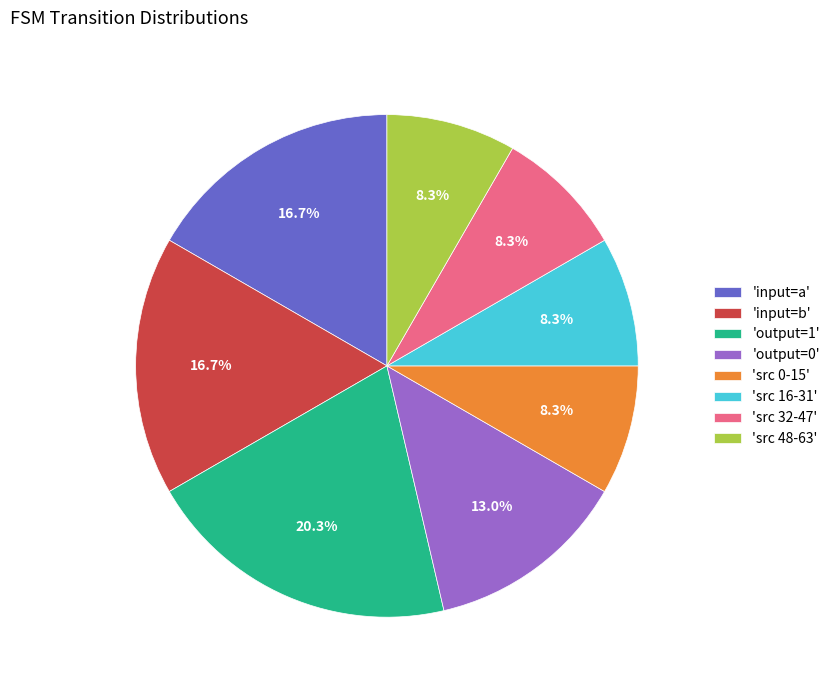

Which slice is the largest?

'output=1'